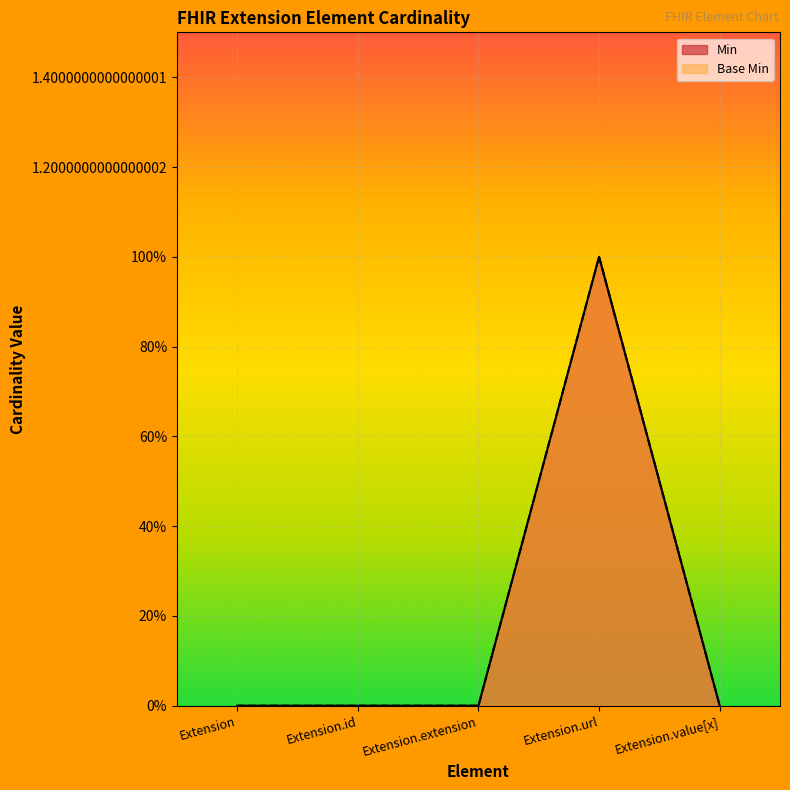

List the labels in order of Base Min value, smallest first.

Extension, Extension.id, Extension.extension, Extension.value[x], Extension.url